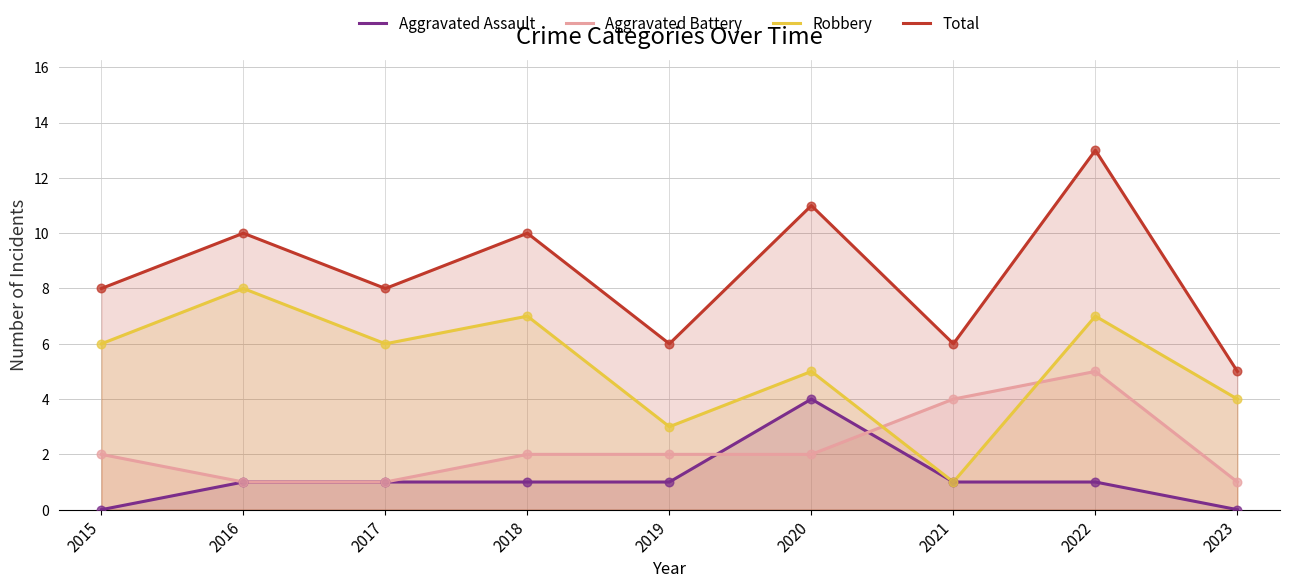

Which series contains the highest Y value?

Total